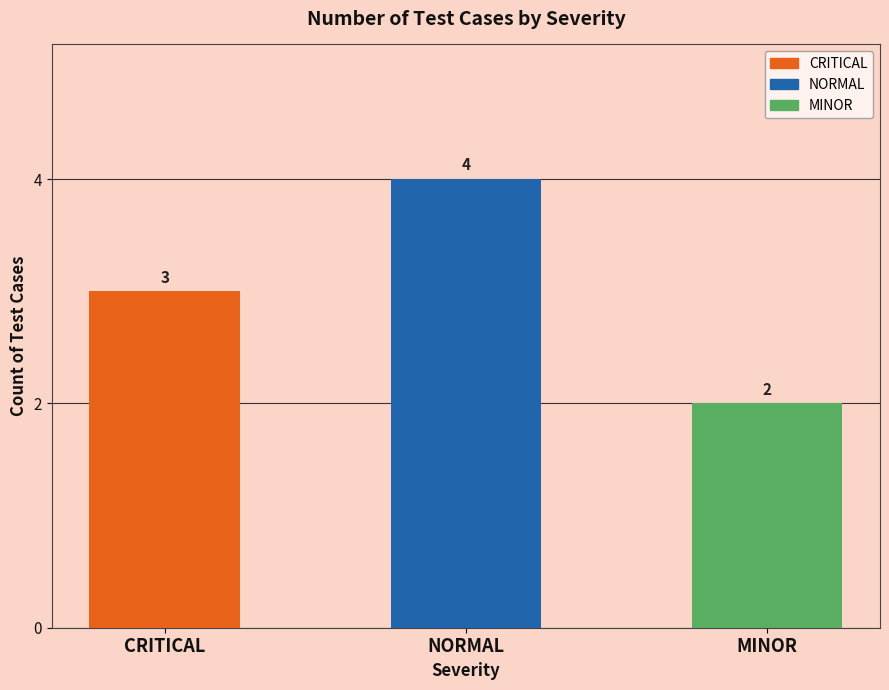

What is the difference between the second highest and minimum values?

1